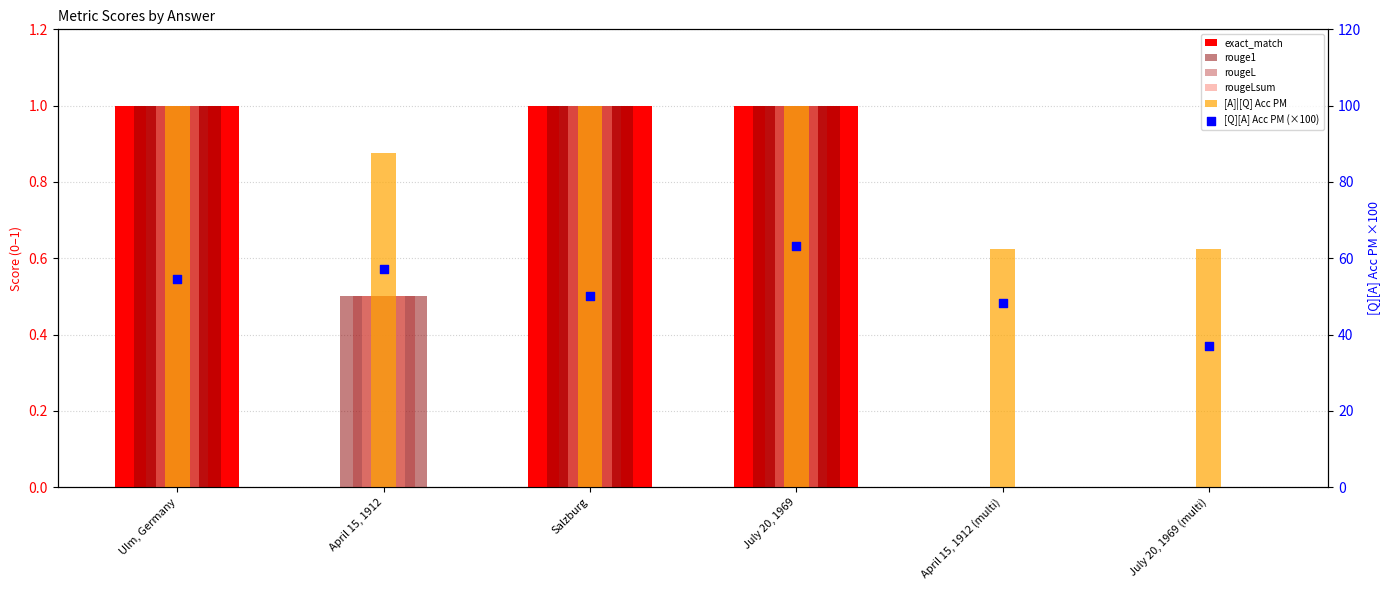

Which series has the largest total across all categories?

[Q][A] Acc PM (×100)